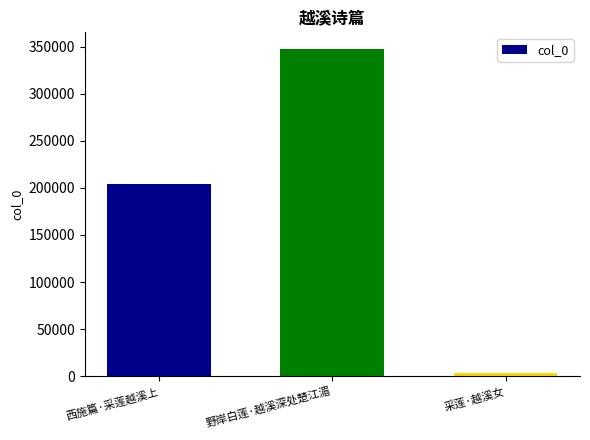

Does the chart contain any negative values?

No